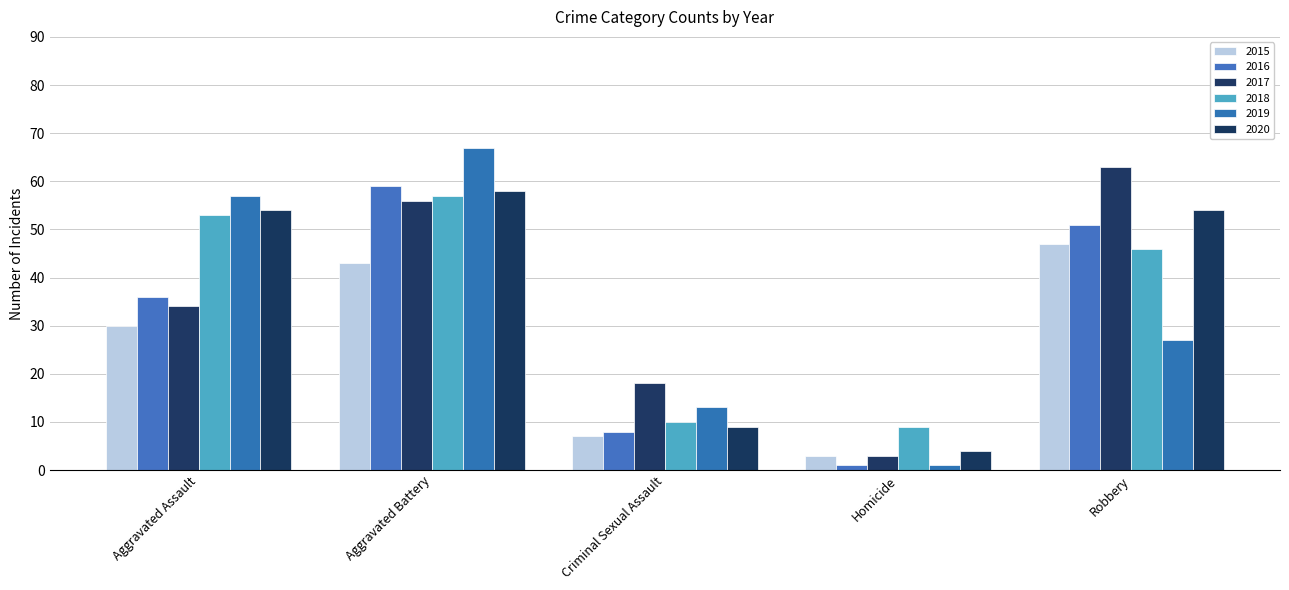

Rank the categories by 2019 value from lowest to highest.

Homicide, Criminal Sexual Assault, Robbery, Aggravated Assault, Aggravated Battery